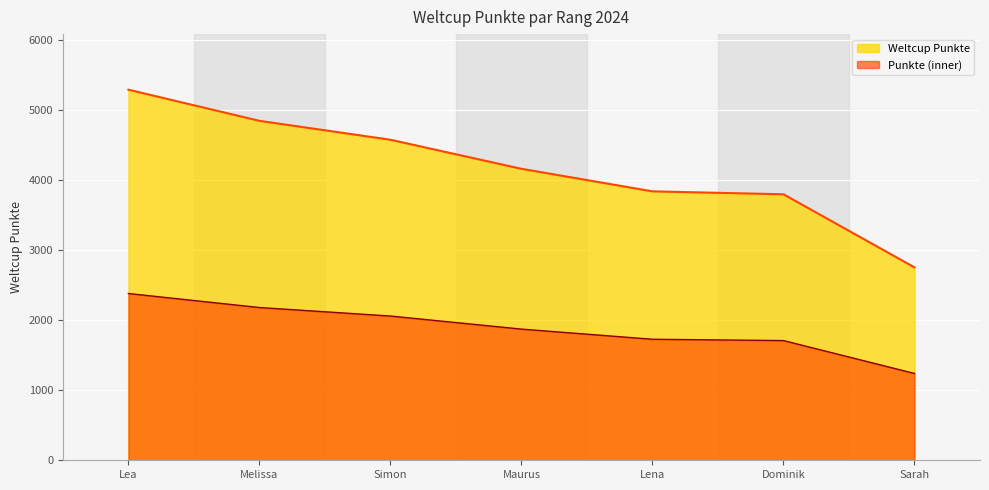

What is the sum of the values at Lena and Simon?

8419